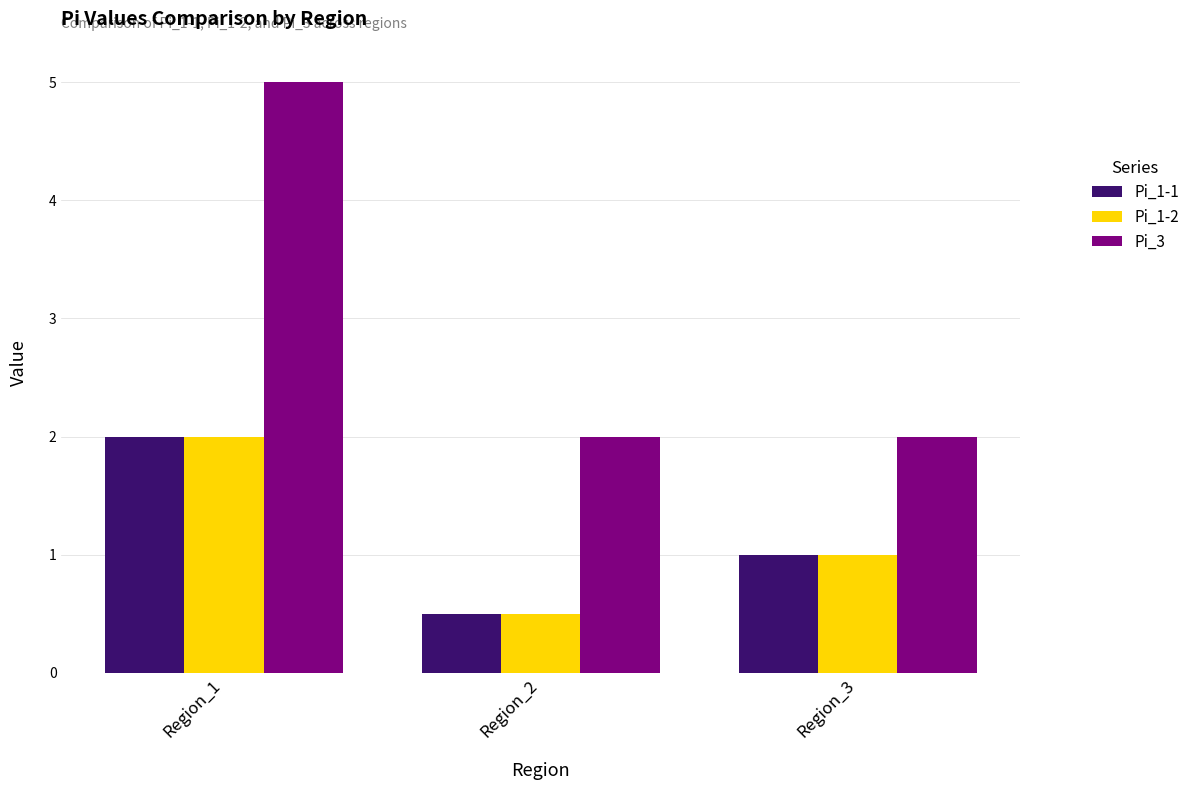

What is the difference between the Pi_1-2 values at Region_2 and Region_3?

0.5